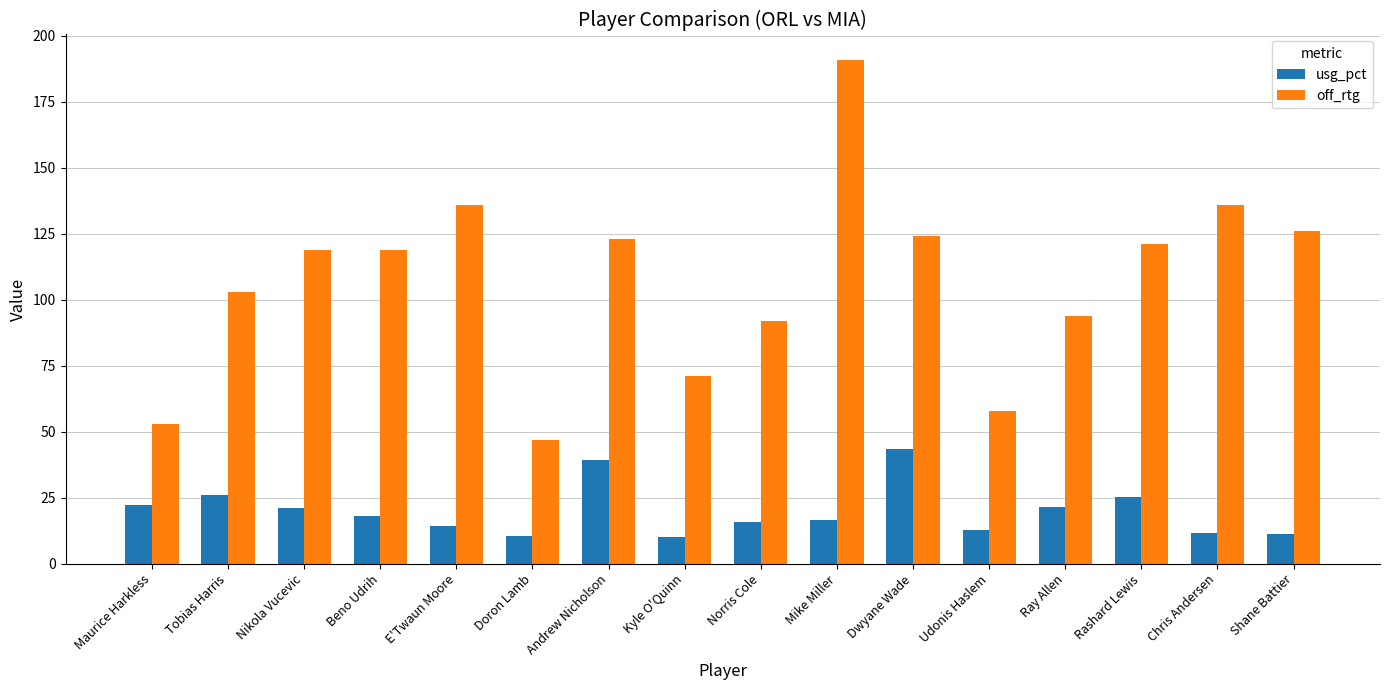

What is the value of the off_rtg bar at the 15th from the left?

136.0